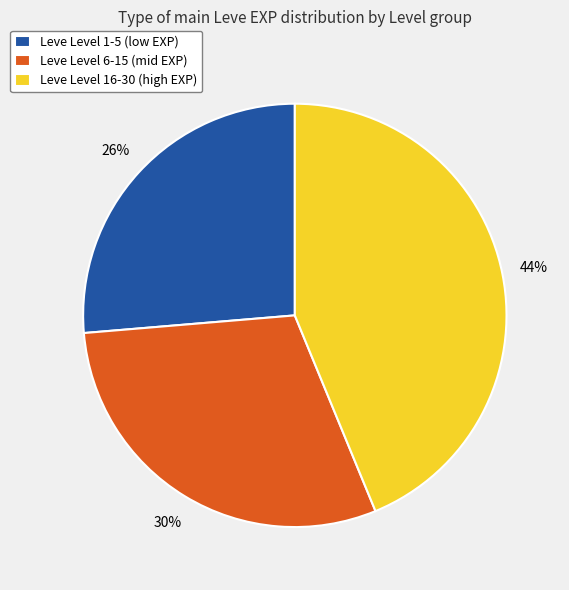

Which category has the biggest portion of the pie?

Leve Level 16-30 (high EXP)